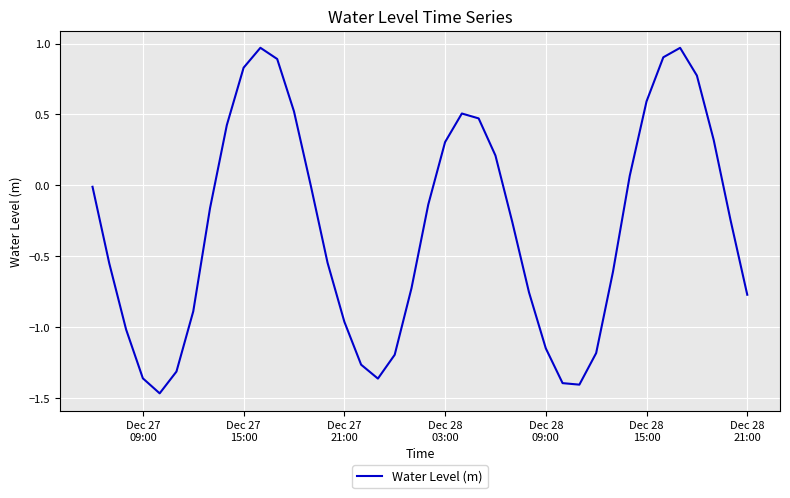

What is the difference between the maximum and minimum values?

2.4